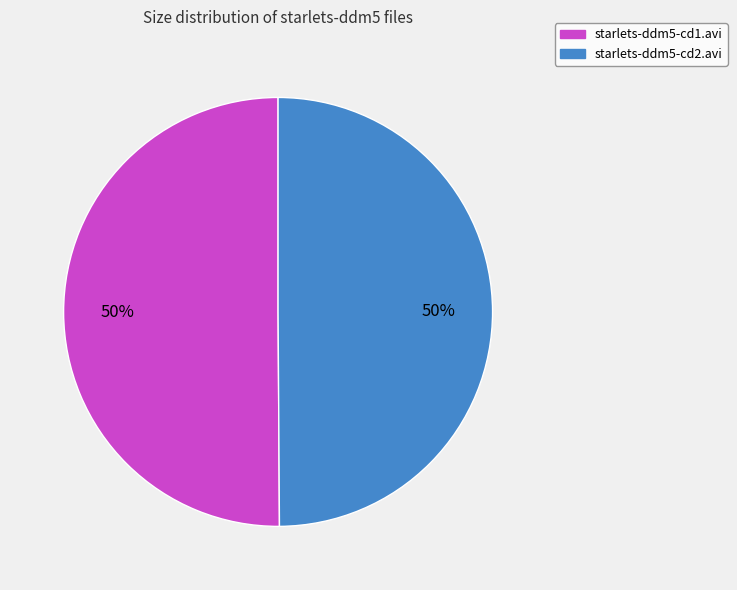

How many segments does this pie chart have?

2